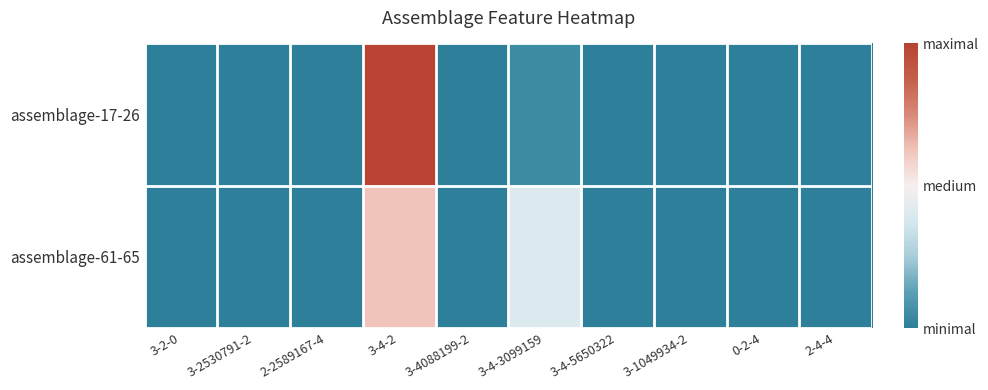

At which category is the sum across all series the highest?

3-4-2